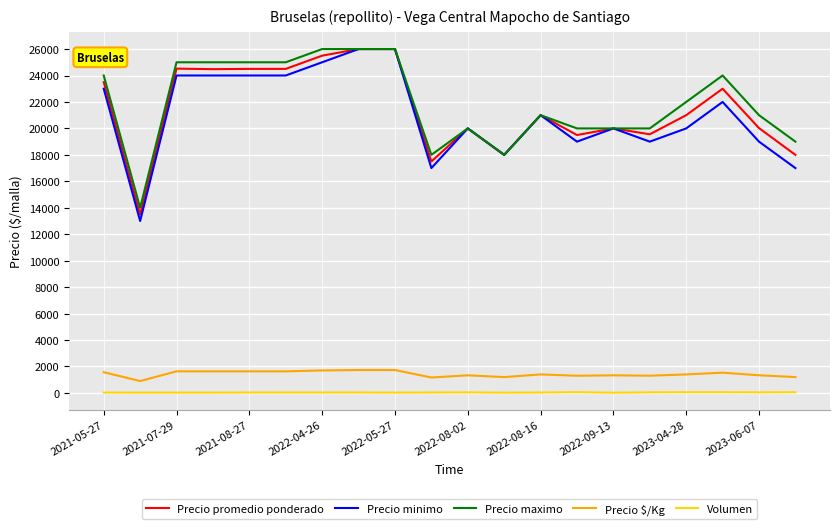

True or false: Volumen and Precio promedio ponderado intersect in this chart.

False